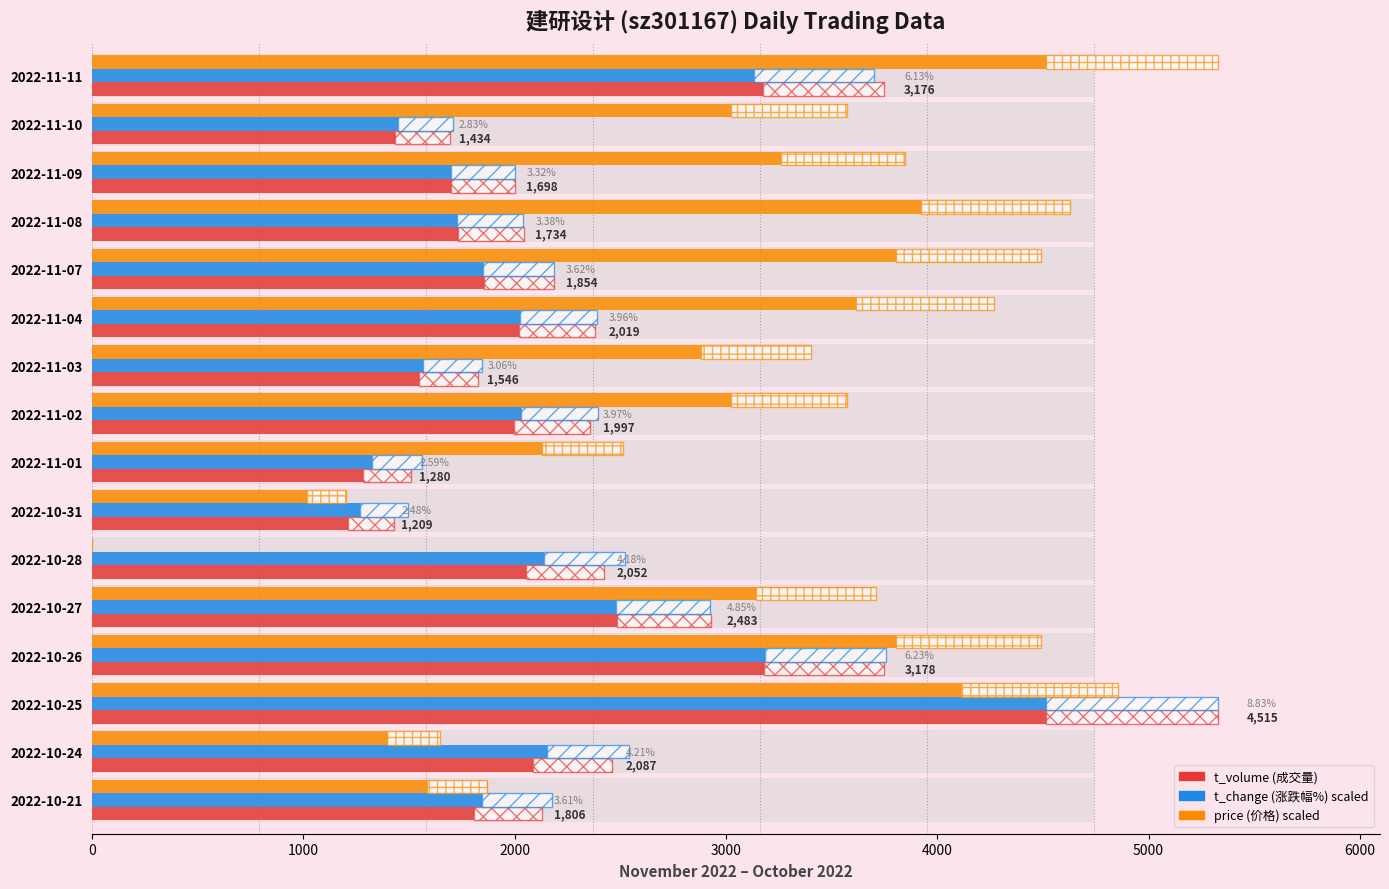

Rank the series at 2022-11-01 from lowest to highest value.

t_volume, t_change, price (scaled)